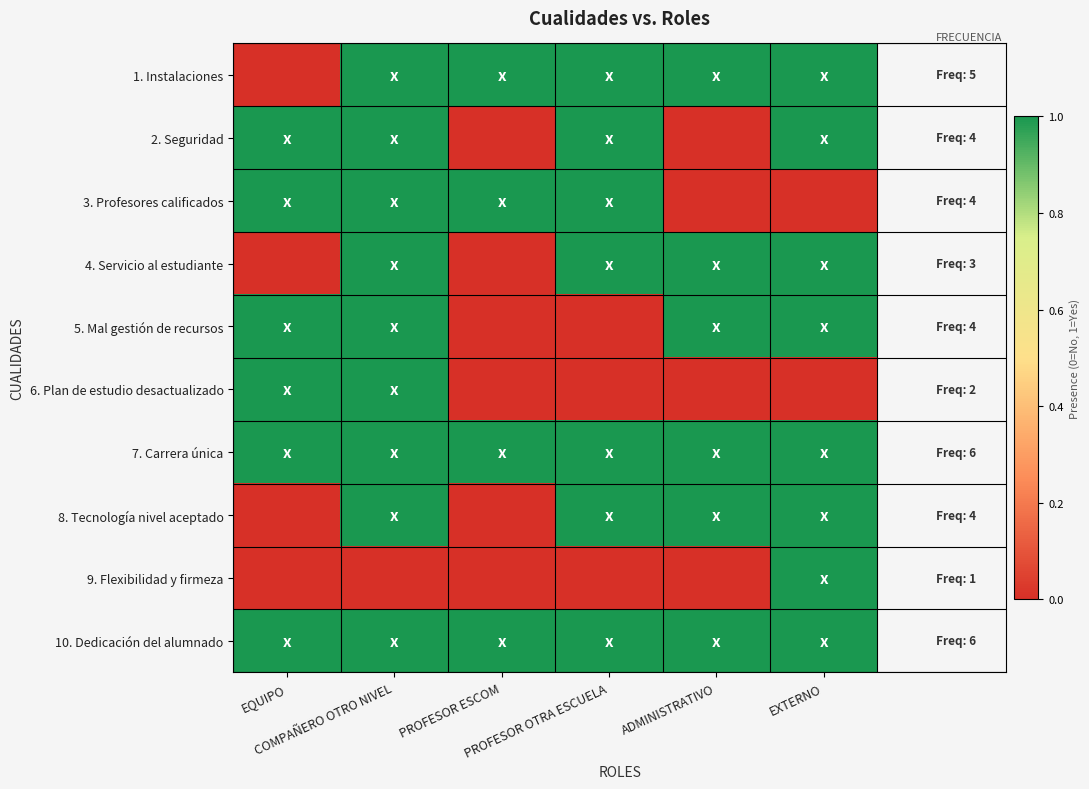

Which label corresponds to the smallest value in the chart?

EQUIPO